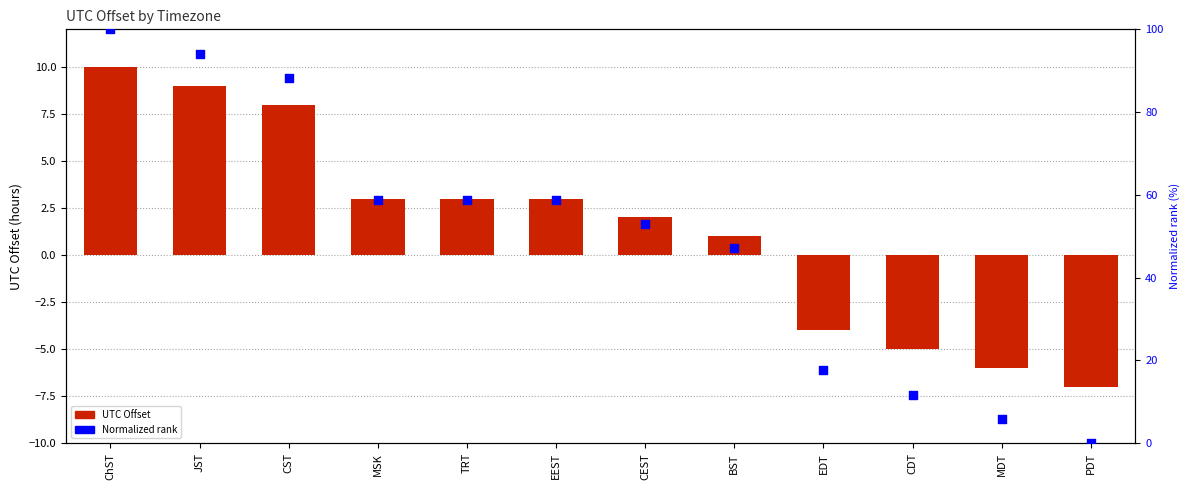

Which series reaches the maximum Y coordinate?

Normalized rank